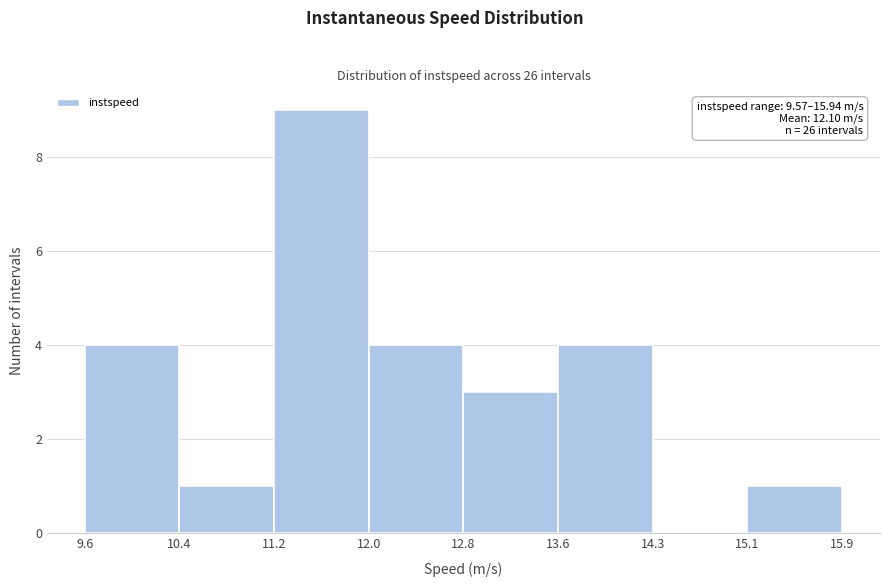

Which range on the x-axis has the tallest bar?

11.2 to 12.0